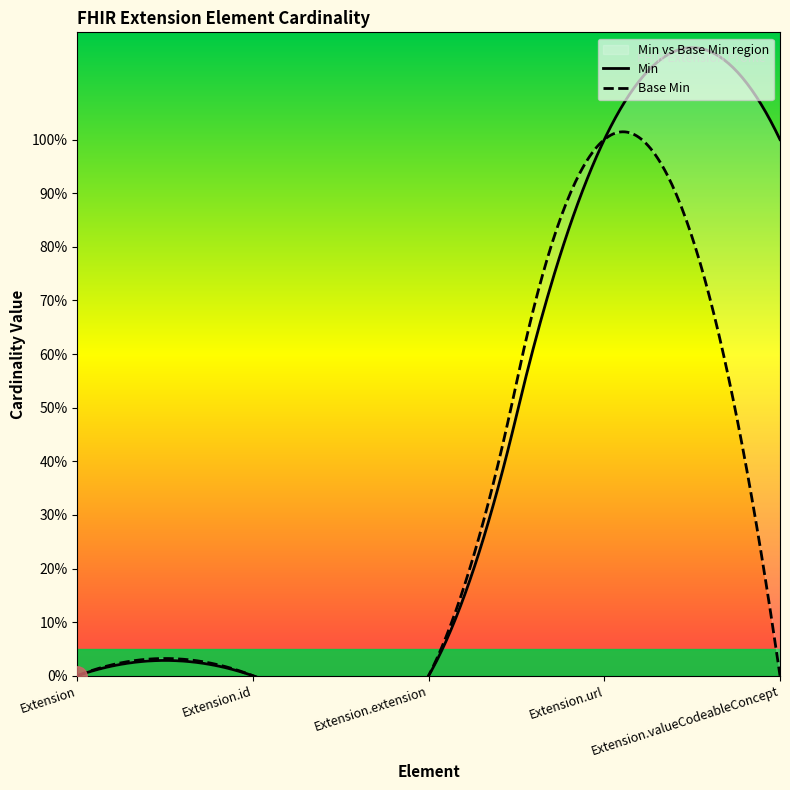

Which has a higher value, Extension.id or Extension?

Extension.id